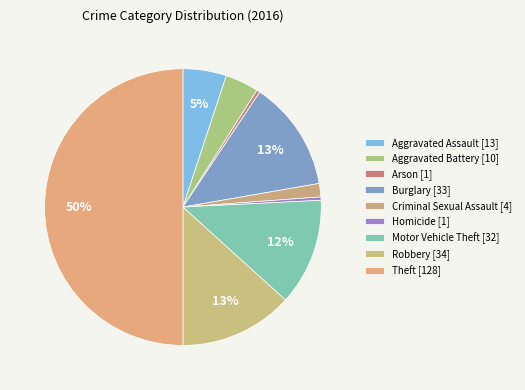

How many slices are in this pie chart?

9